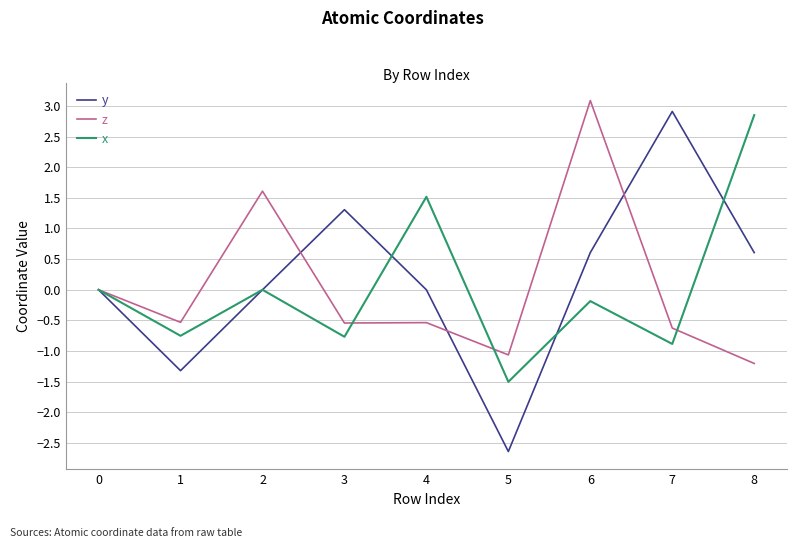

Which series has the largest range (max minus min)?

y